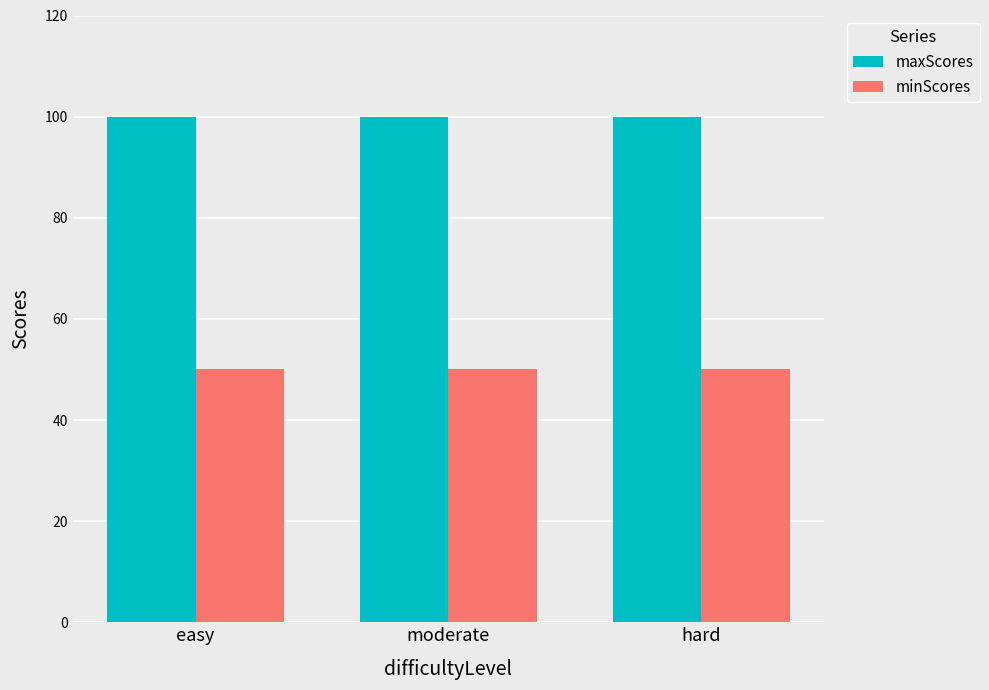

Rank the series by their average value, from highest to lowest.

maxScores, minScores